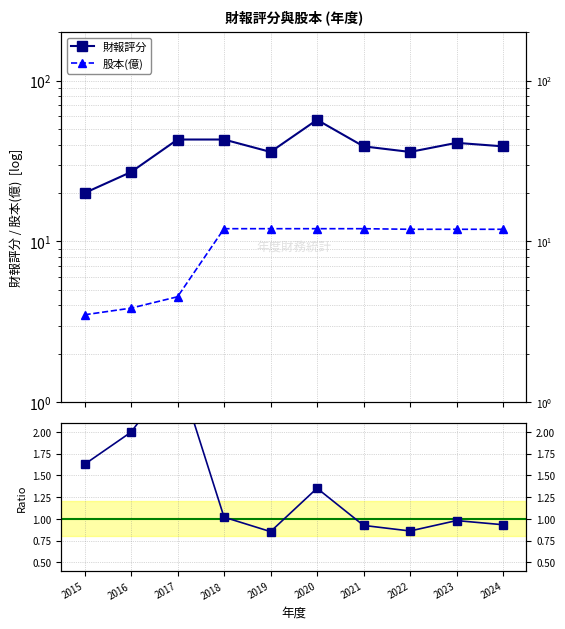

In 財報評分, how many points are higher than both neighbors (excluding endpoints)?

2